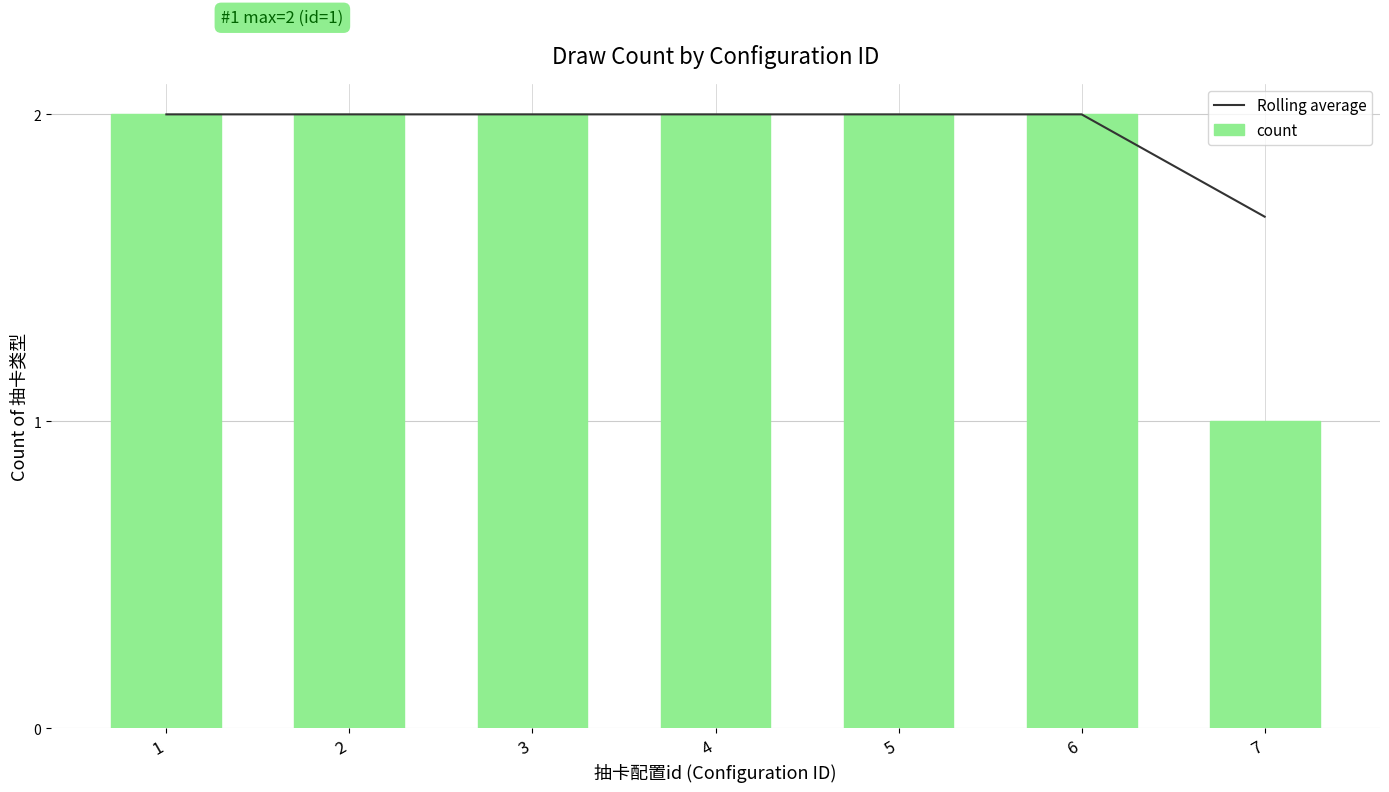

Is the value of Rolling average at 1 greater than the value of count at 4?

No